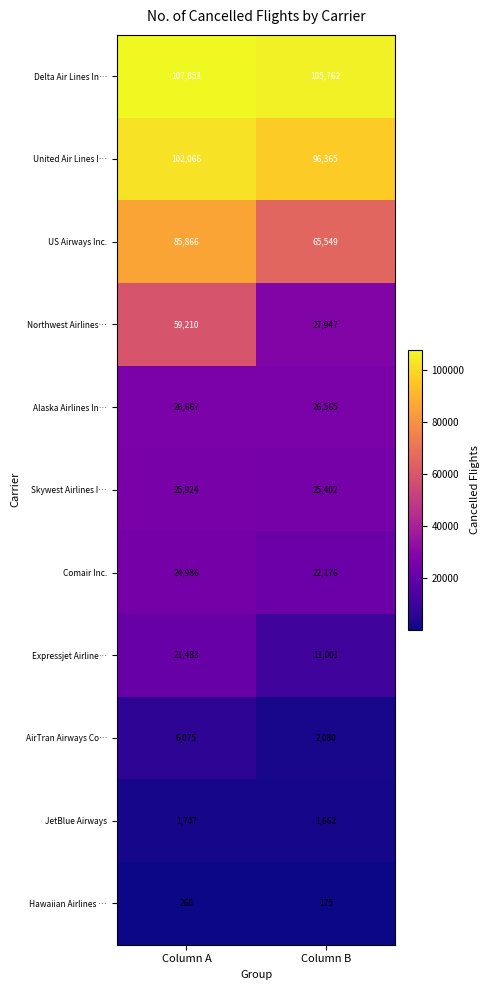

Read the AirTran Airways Co… value at Column A, to the nearest 50.

6100